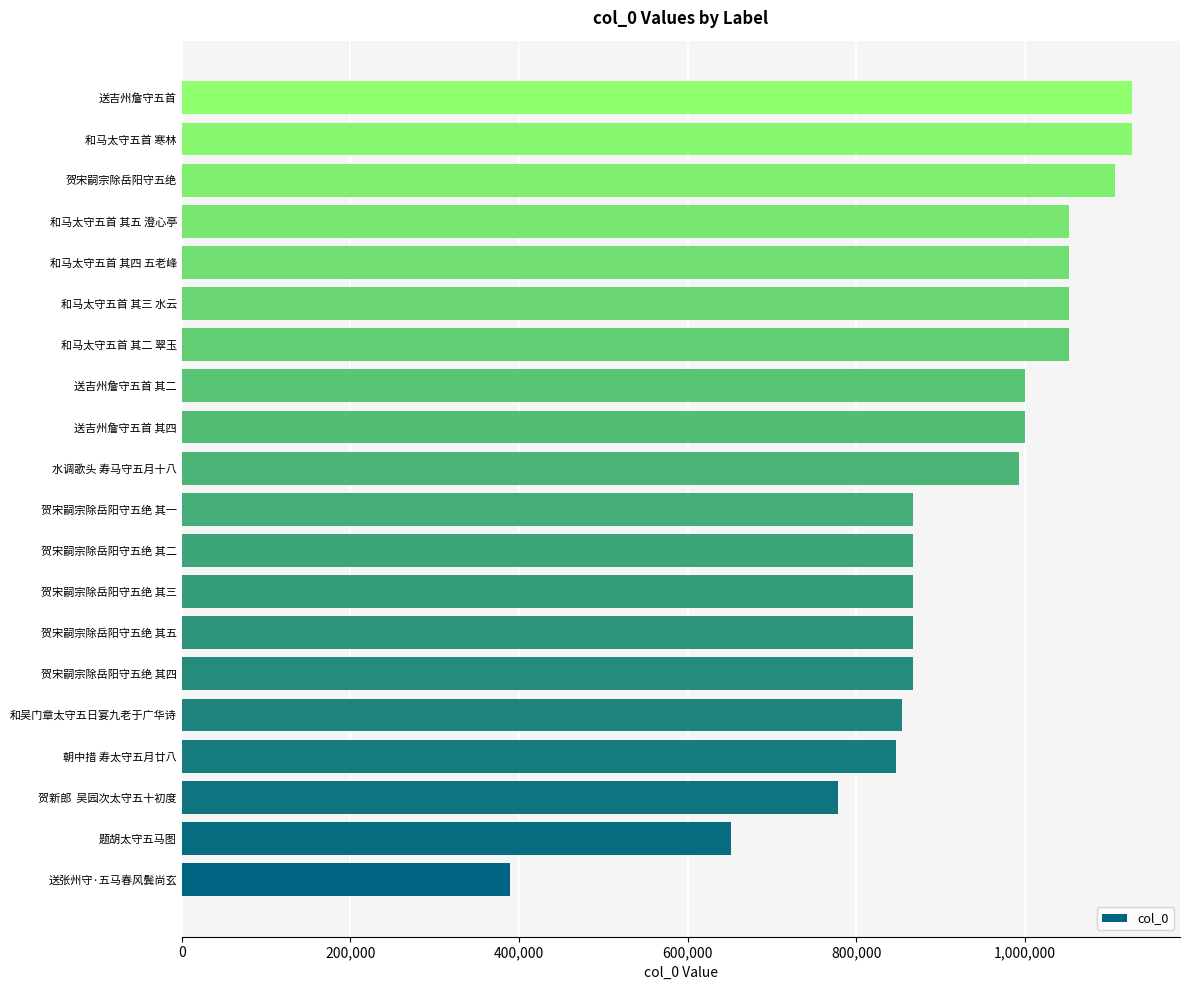

How many bars are there in total?

20